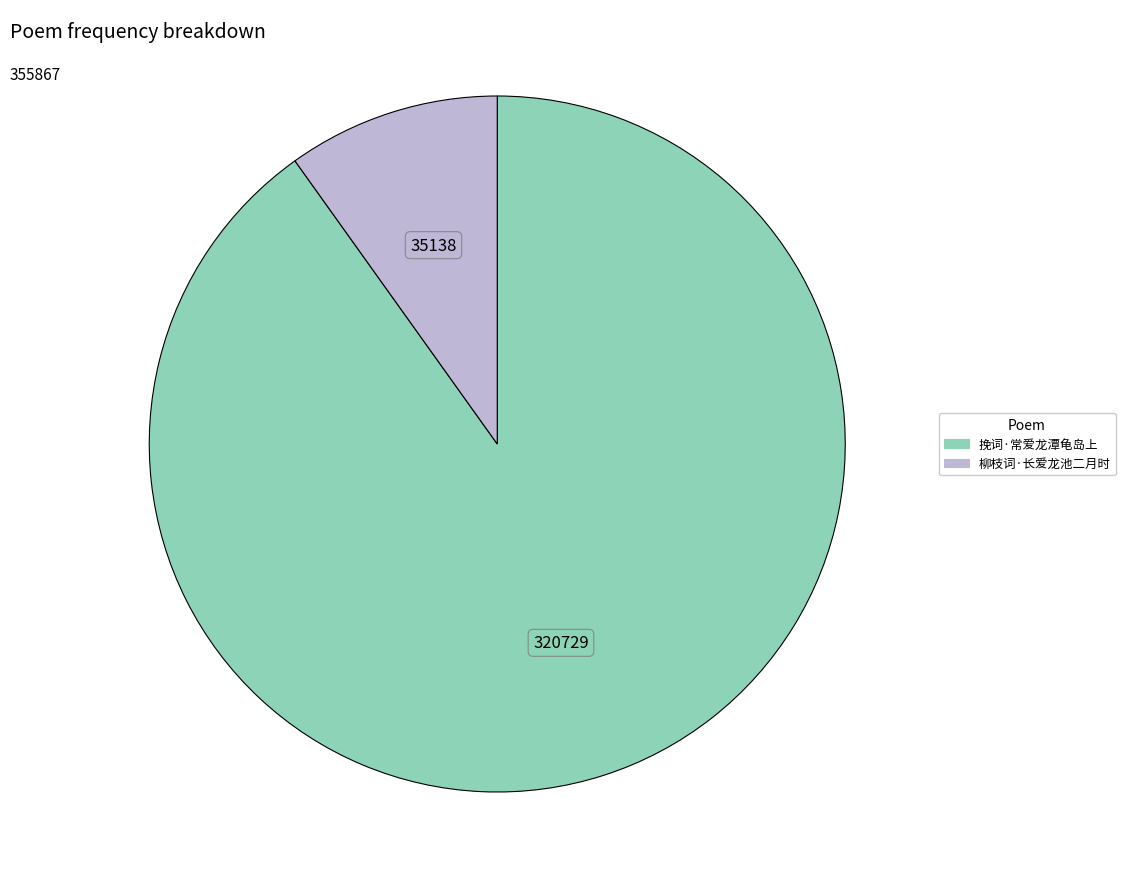

Is the sum of 挽词·常爱龙潭龟岛上 and 柳枝词·长爱龙池二月时 greater than half?

Yes